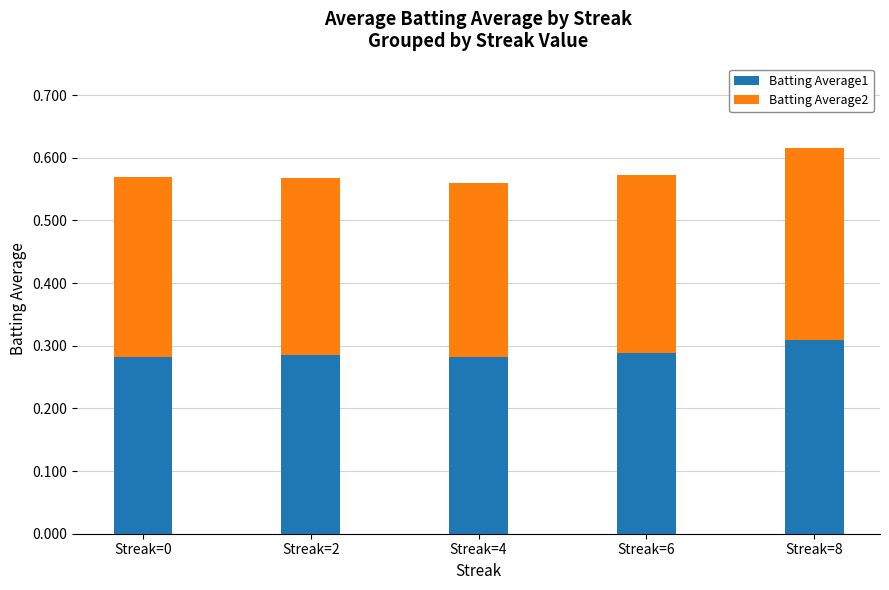

Is it true that Batting Average1 equals 0.1 at Streak=0?

False